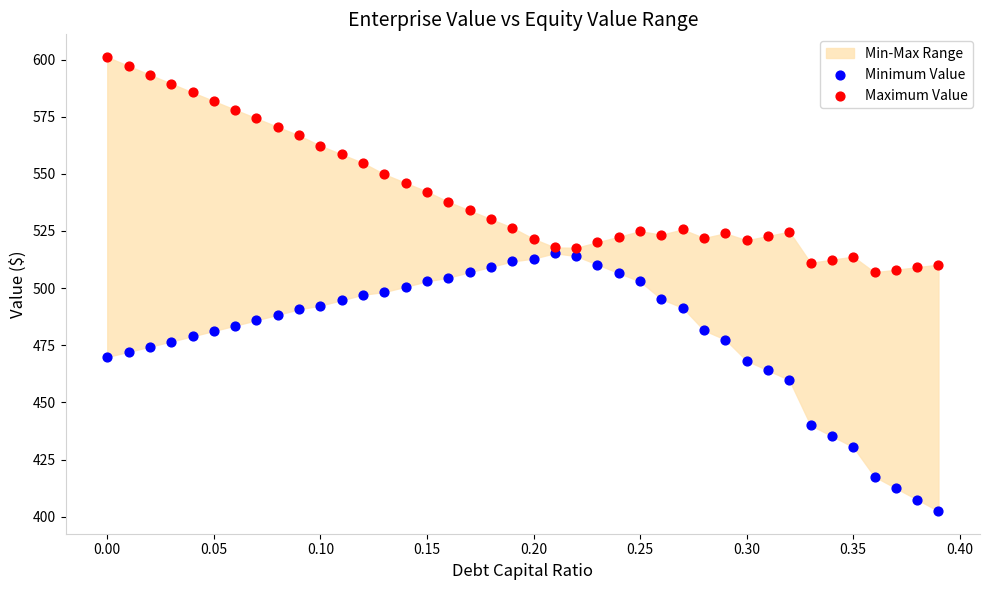

Which series contains the lowest Y value?

Minimum Value